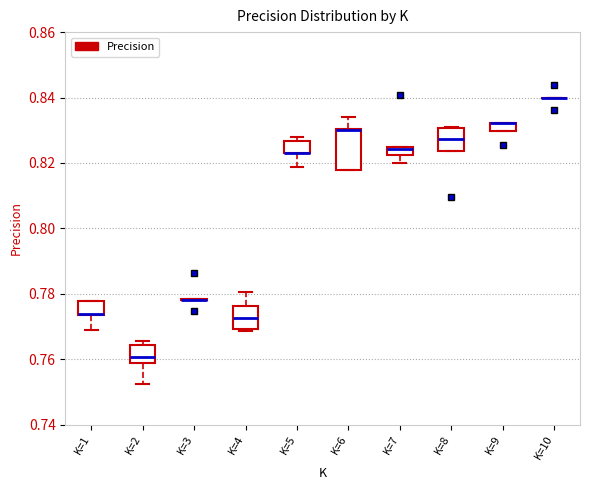

Comparing the boxes themselves (not the whiskers), which one is the tallest?

K=6